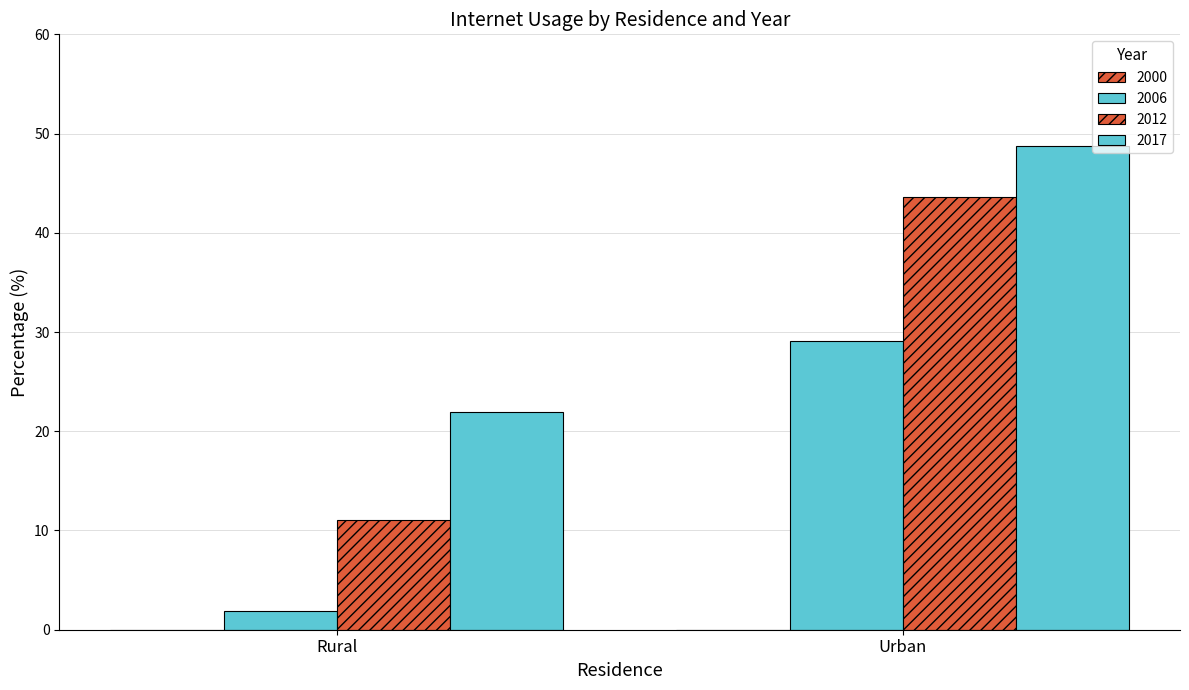

Reading left to right, transcribe all the data shown in this chart.

2000: 0.0	0.0
2006: 1.9	29.1
2012: 11.1	43.6
2017: 21.9	48.7